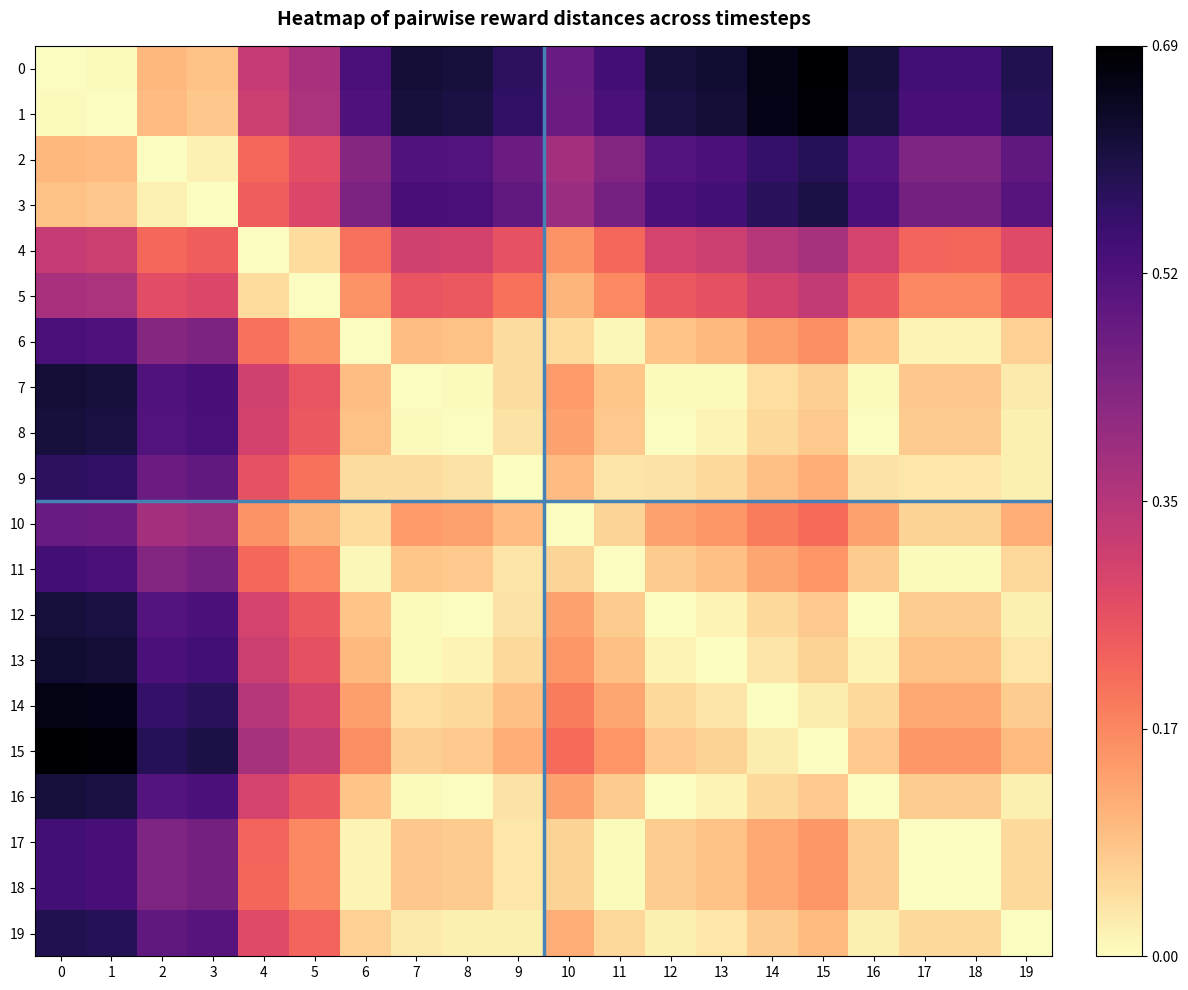

Between 6 and 14, which series saw the biggest shift?

4